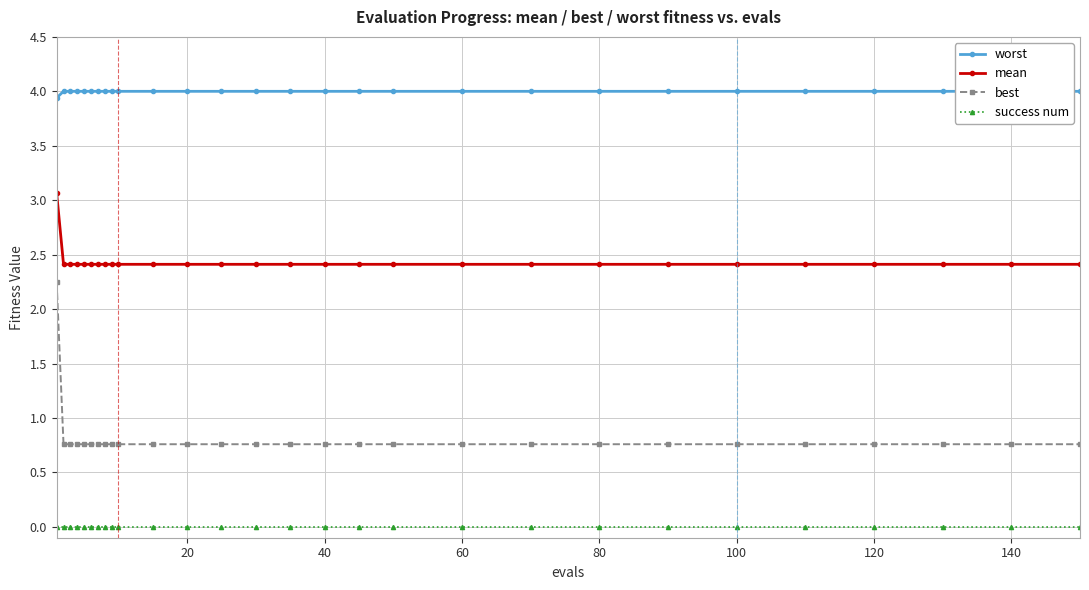

Reading right to left, transcribe all the data shown in this chart.

worst: 4.0	4.0	4.0	4.0	4.0	4.0	4.0	4.0	4.0	4.0	4.0	4.0	4.0	4.0	4.0	4.0	4.0	4.0	4.0	4.0	4.0	4.0	4.0	4.0	4.0	4.0	4.0	3.9
mean: 2.4	2.4	2.4	2.4	2.4	2.4	2.4	2.4	2.4	2.4	2.4	2.4	2.4	2.4	2.4	2.4	2.4	2.4	2.4	2.4	2.4	2.4	2.4	2.4	2.4	2.4	2.4	3.1
best: 0.8	0.8	0.8	0.8	0.8	0.8	0.8	0.8	0.8	0.8	0.8	0.8	0.8	0.8	0.8	0.8	0.8	0.8	0.8	0.8	0.8	0.8	0.8	0.8	0.8	0.8	0.8	2.2
success num: 0.0	0.0	0.0	0.0	0.0	0.0	0.0	0.0	0.0	0.0	0.0	0.0	0.0	0.0	0.0	0.0	0.0	0.0	0.0	0.0	0.0	0.0	0.0	0.0	0.0	0.0	0.0	0.0